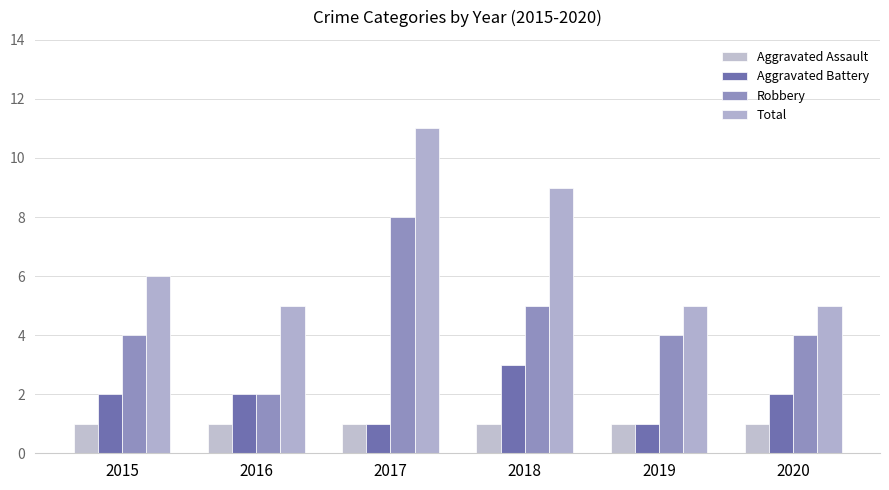

What is the difference between the second highest and minimum values in the Total series?

4